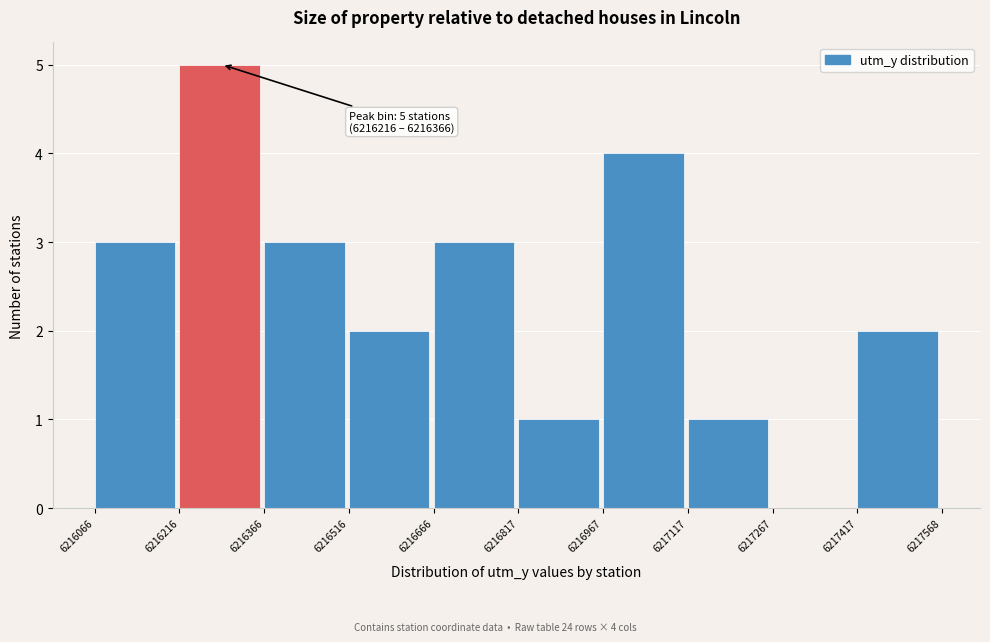

Over which range of the x-axis is the bar tallest?

6216216 to 6216366